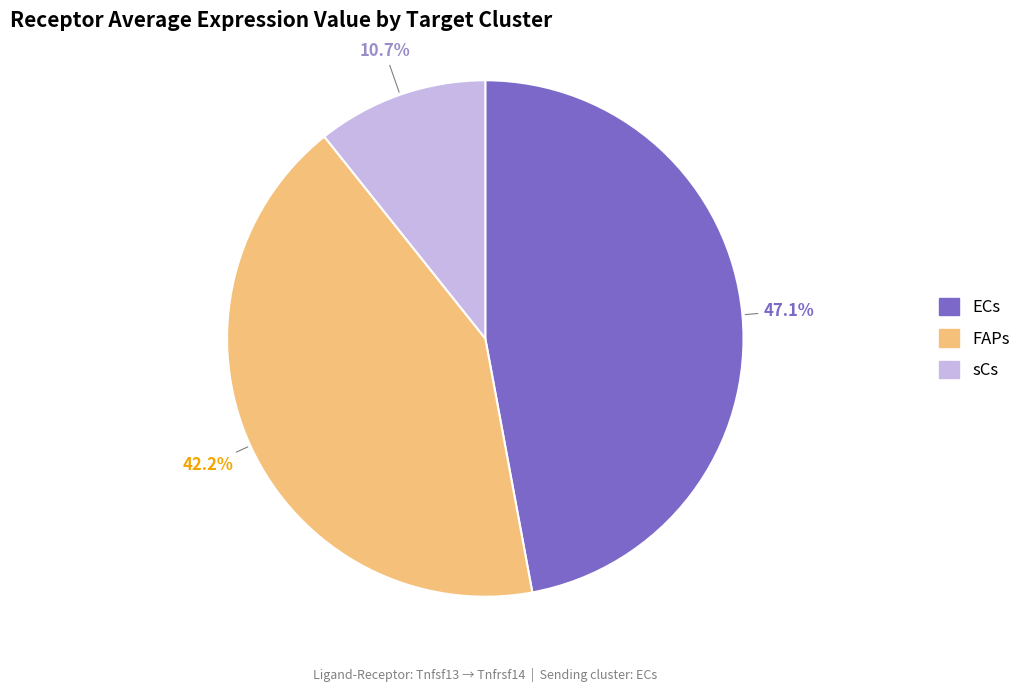

Is it true that FAPs is 47% of the pie?

False